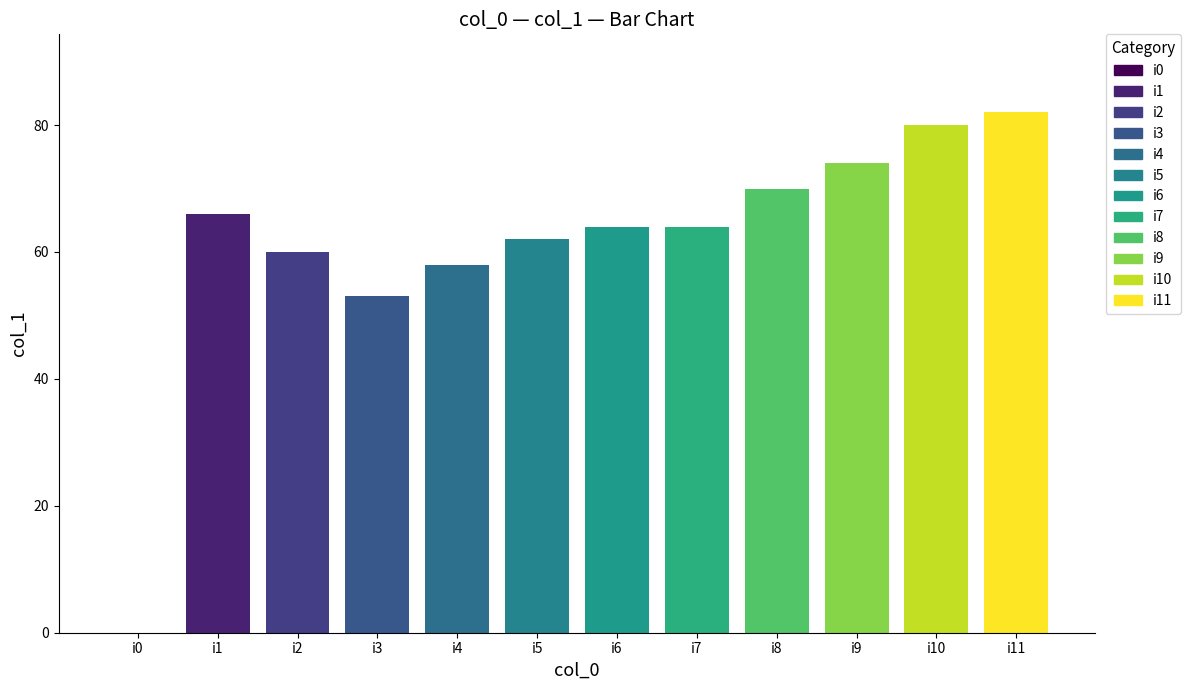

Are the bars grouped side by side (vs. stacked)?

No